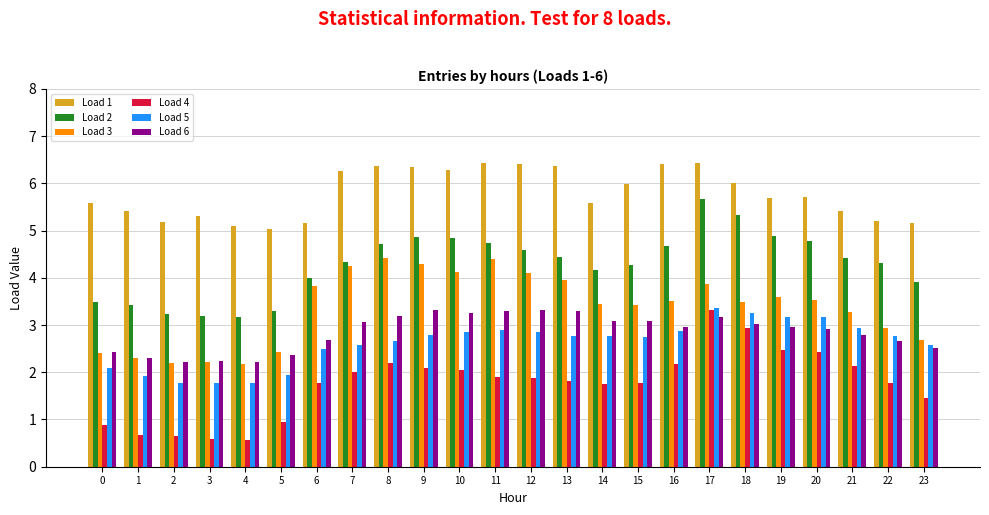

Which series changed the most between 2 and 9?

Load 3